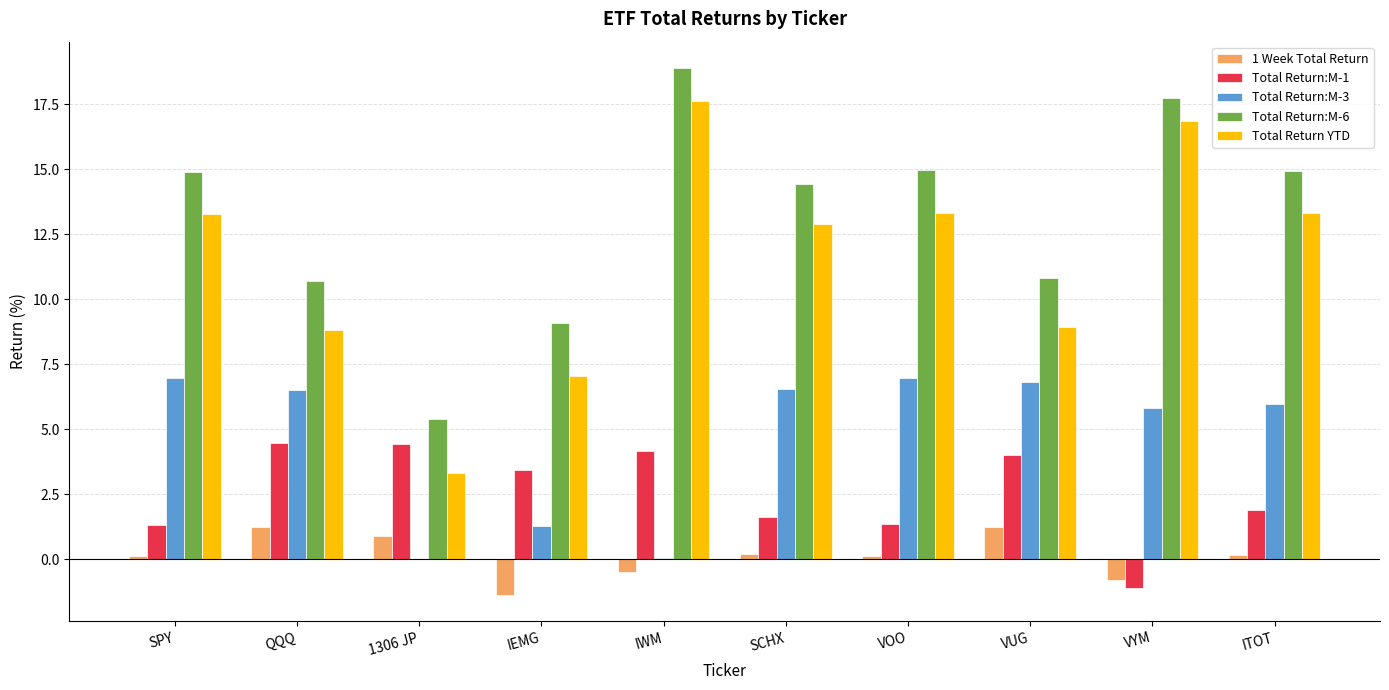

What is the maximum value for Total Return:M-6?

18.9